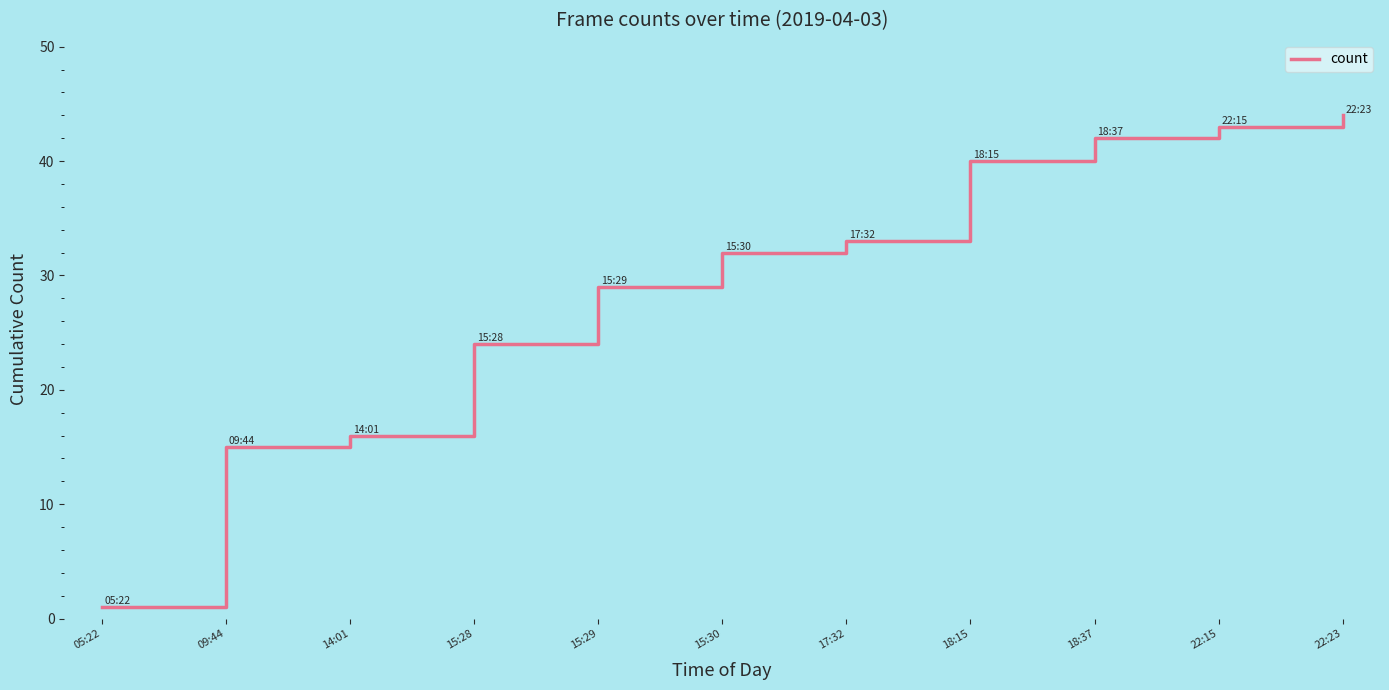

Reading right to left, transcribe all the data shown in this chart.

22:23=44	22:15=43	18:37=42	18:15=40	17:32=33	15:30=32	15:29=29	15:28=24	14:01=16	09:44=15	05:22=1